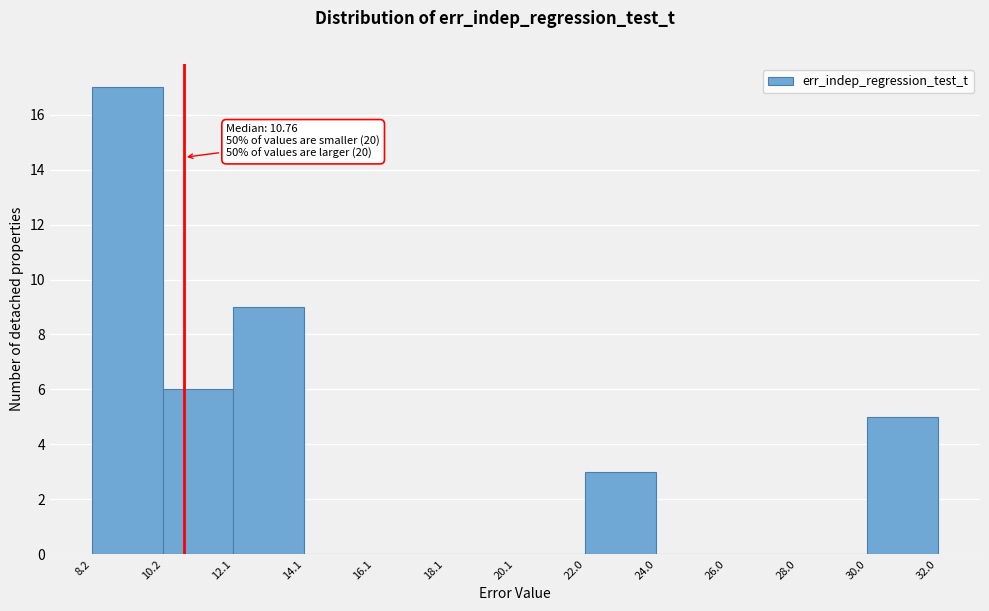

Which range on the x-axis has the tallest bar?

8.2 to 10.2